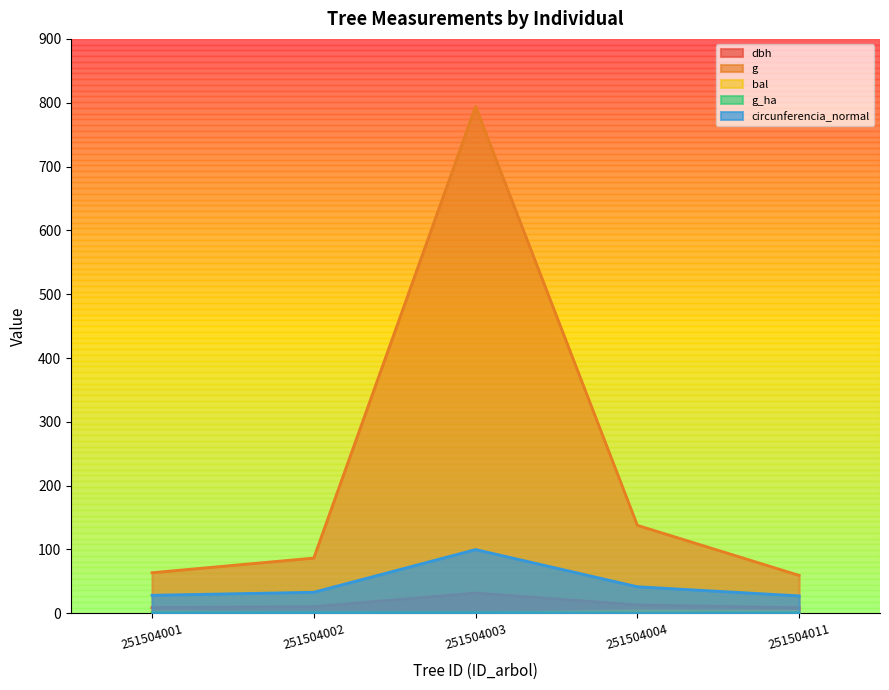

Where is bal nearest to the value 1?

251504002